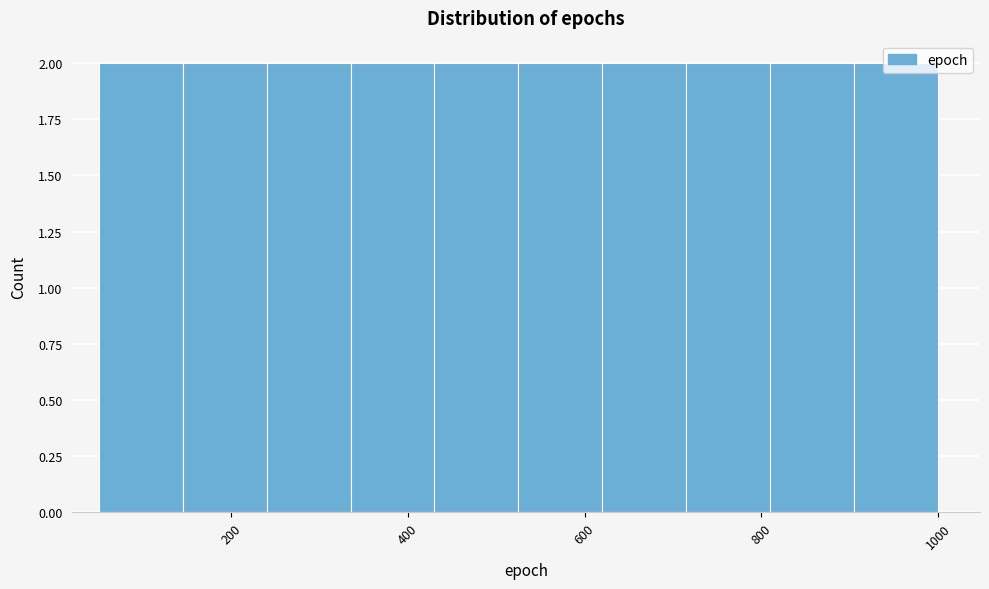

Reading left to right, transcribe this chart: for each bar, give the range it covers on the x-axis and its height. Neither the bar edges nor the heights are printed on the chart, so give them approximately, as read against the axes.

50 to 145: 2
145 to 240: 2
240 to 335: 2
335 to 430: 2
430 to 525: 2
525 to 620: 2
620 to 715: 2
715 to 810: 2
810 to 905: 2
905 to 1000: 2